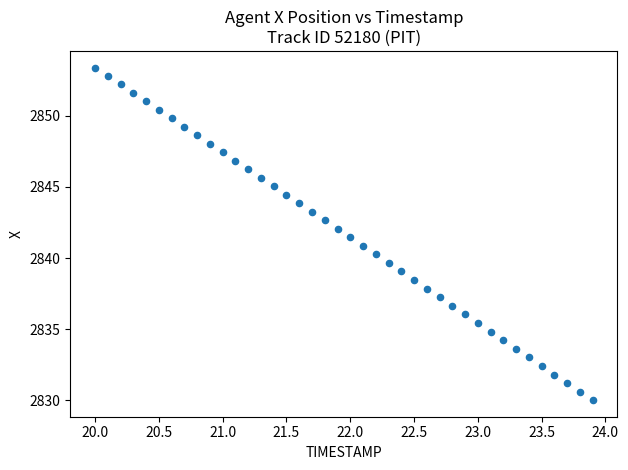

What is the range of Y values (max minus min)?

23.4